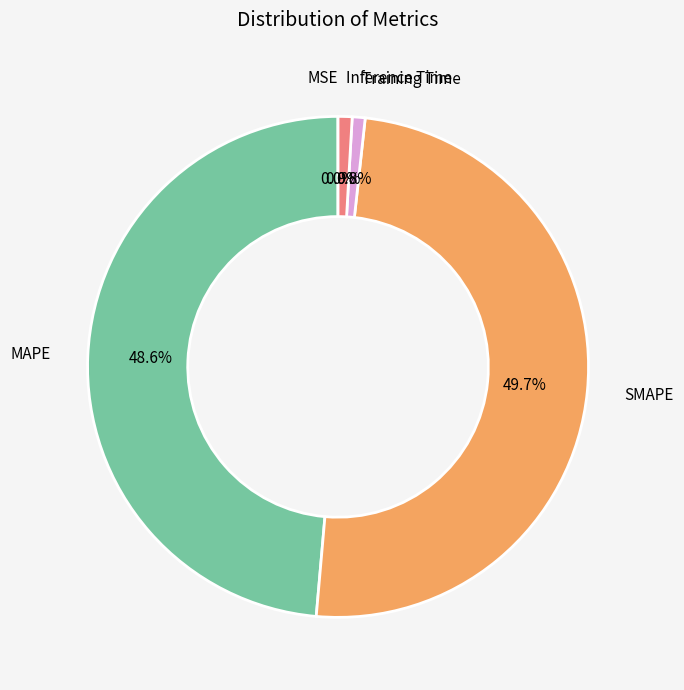

Does any single category account for the majority?

No